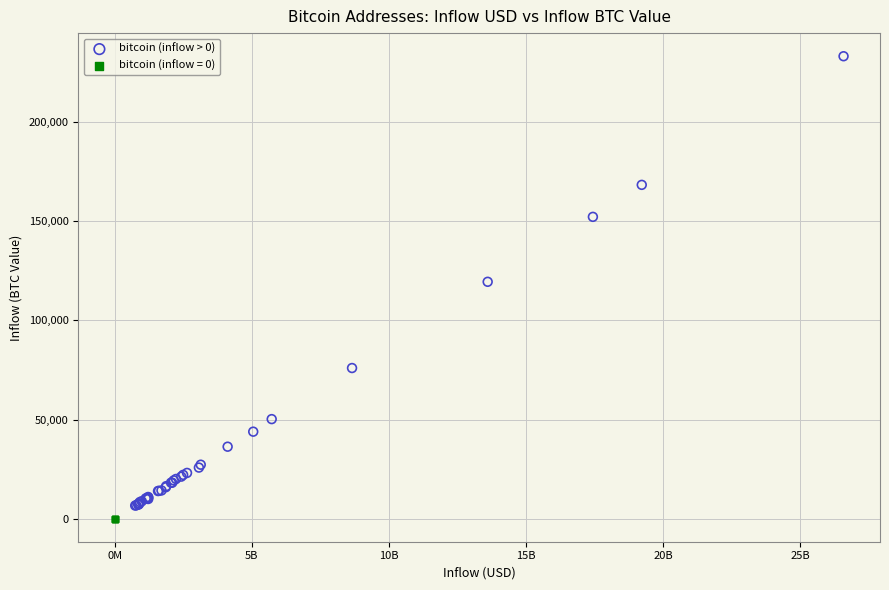

Which series reaches the maximum Y coordinate?

bitcoin (inflow > 0)